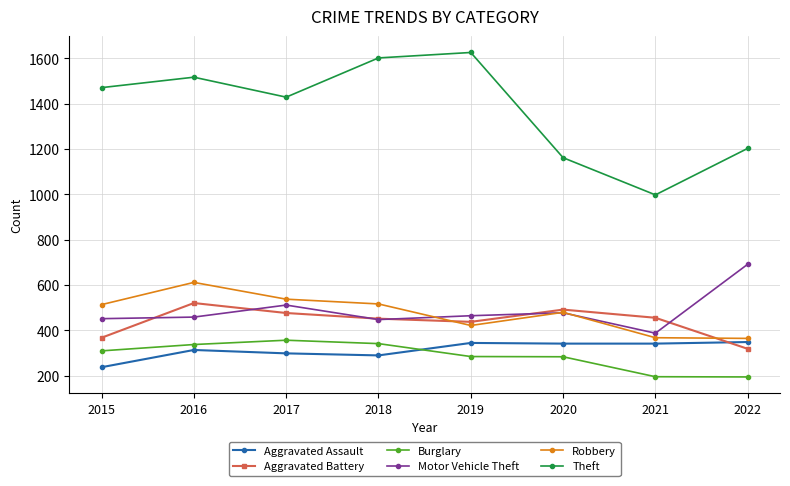

Between which two adjacent categories do Aggravated Battery and Aggravated Assault first intersect?

2021 and 2022